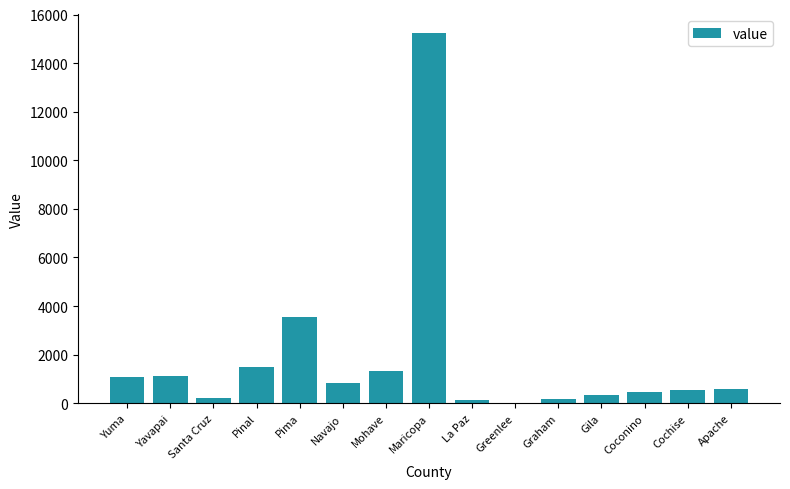

At which label is the value closest to 7643?

Pima